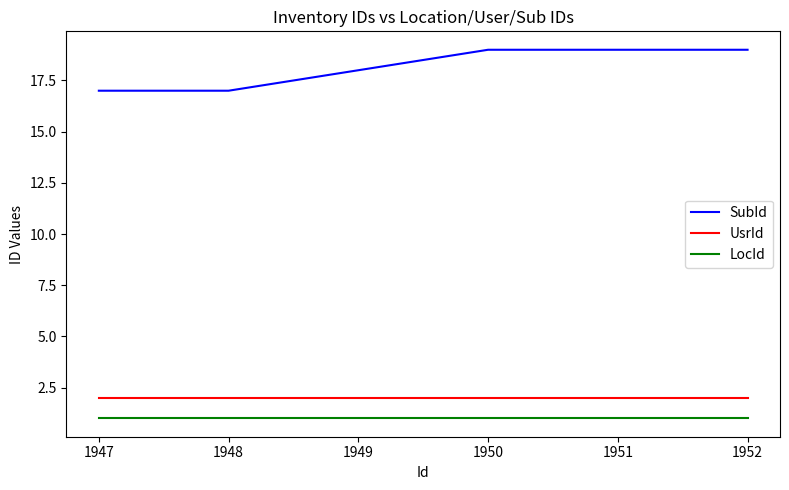

What is the maximum value shown in the chart?

19